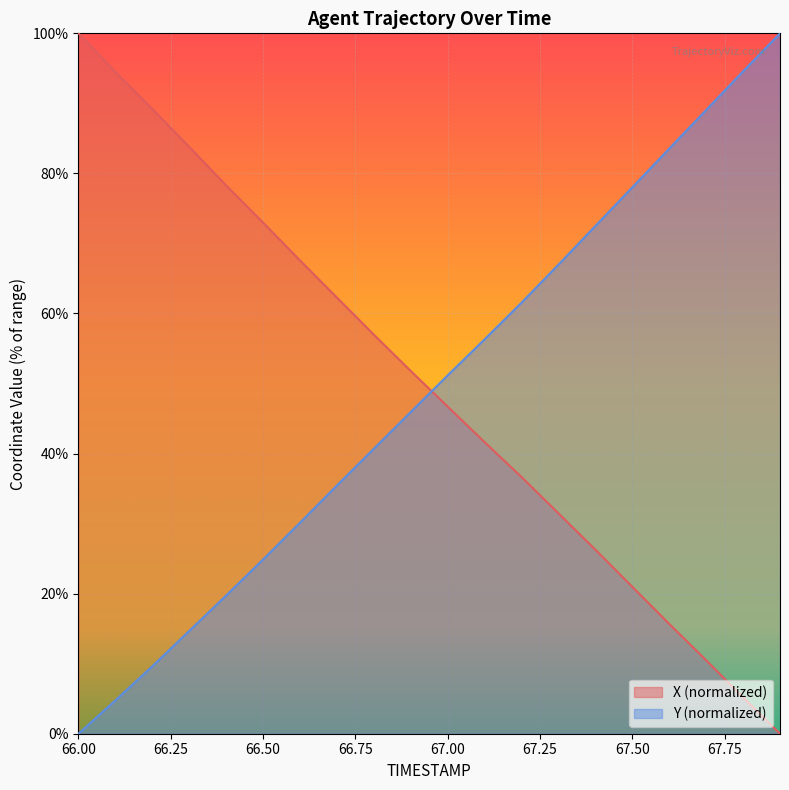

At which label does X first exceed 51?

66.0